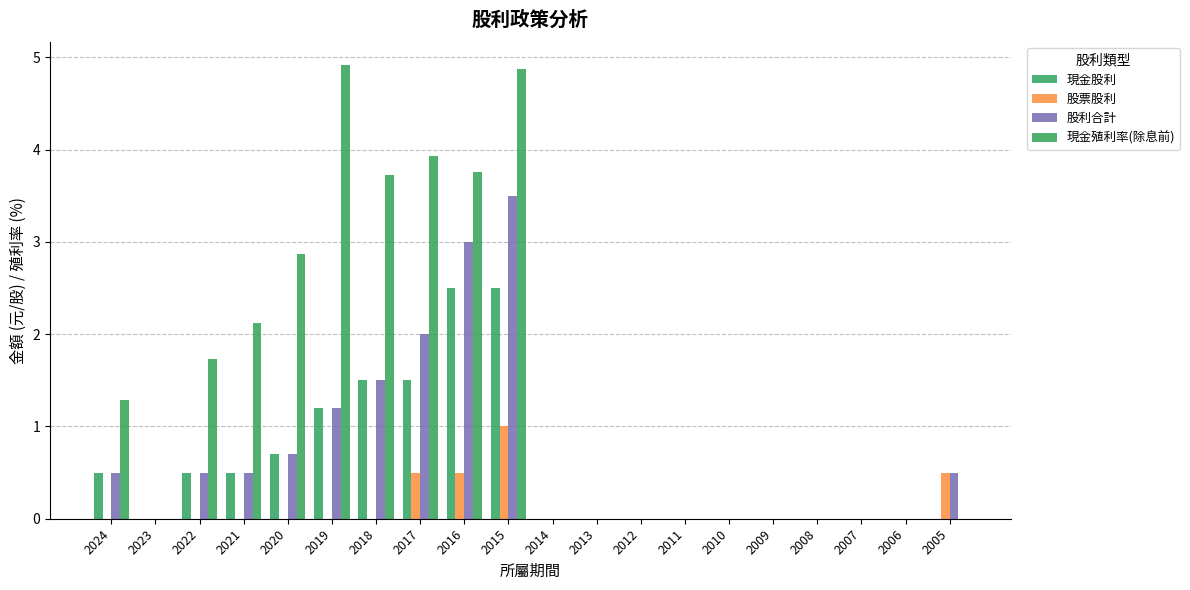

Reading left to right, transcribe all the data shown in this chart.

現金股利: 2024=0.5	2023=0.0	2022=0.5	2021=0.5	2020=0.7	2019=1.2	2018=1.5	2017=1.5	2016=2.5	2015=2.5	2014=0.0	2013=0.0	2012=0.0	2011=0.0	2010=0.0	2009=0.0	2008=0.0	2007=0.0	2006=0.0	2005=0.0
股票股利: 2024=0.0	2023=0.0	2022=0.0	2021=0.0	2020=0.0	2019=0.0	2018=0.0	2017=0.5	2016=0.5	2015=1.0	2014=0.0	2013=0.0	2012=0.0	2011=0.0	2010=0.0	2009=0.0	2008=0.0	2007=0.0	2006=0.0	2005=0.5
股利合計: 2024=0.5	2023=0.0	2022=0.5	2021=0.5	2020=0.7	2019=1.2	2018=1.5	2017=2.0	2016=3.0	2015=3.5	2014=0.0	2013=0.0	2012=0.0	2011=0.0	2010=0.0	2009=0.0	2008=0.0	2007=0.0	2006=0.0	2005=0.5
現金殖利率(除息前): 2024=1.3	2023=0.0	2022=1.7	2021=2.1	2020=2.9	2019=4.9	2018=3.7	2017=3.9	2016=3.8	2015=4.9	2014=0.0	2013=0.0	2012=0.0	2011=0.0	2010=0.0	2009=0.0	2008=0.0	2007=0.0	2006=0.0	2005=0.0